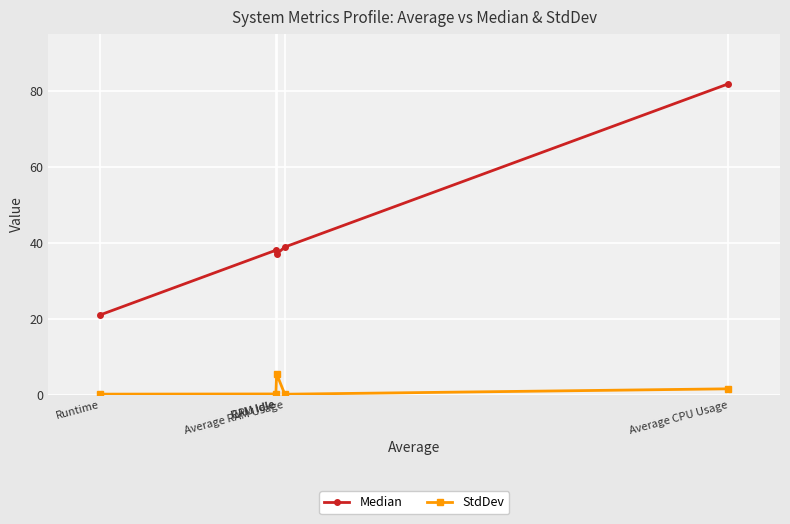

What are all the series names shown in the legend?

Median, StdDev